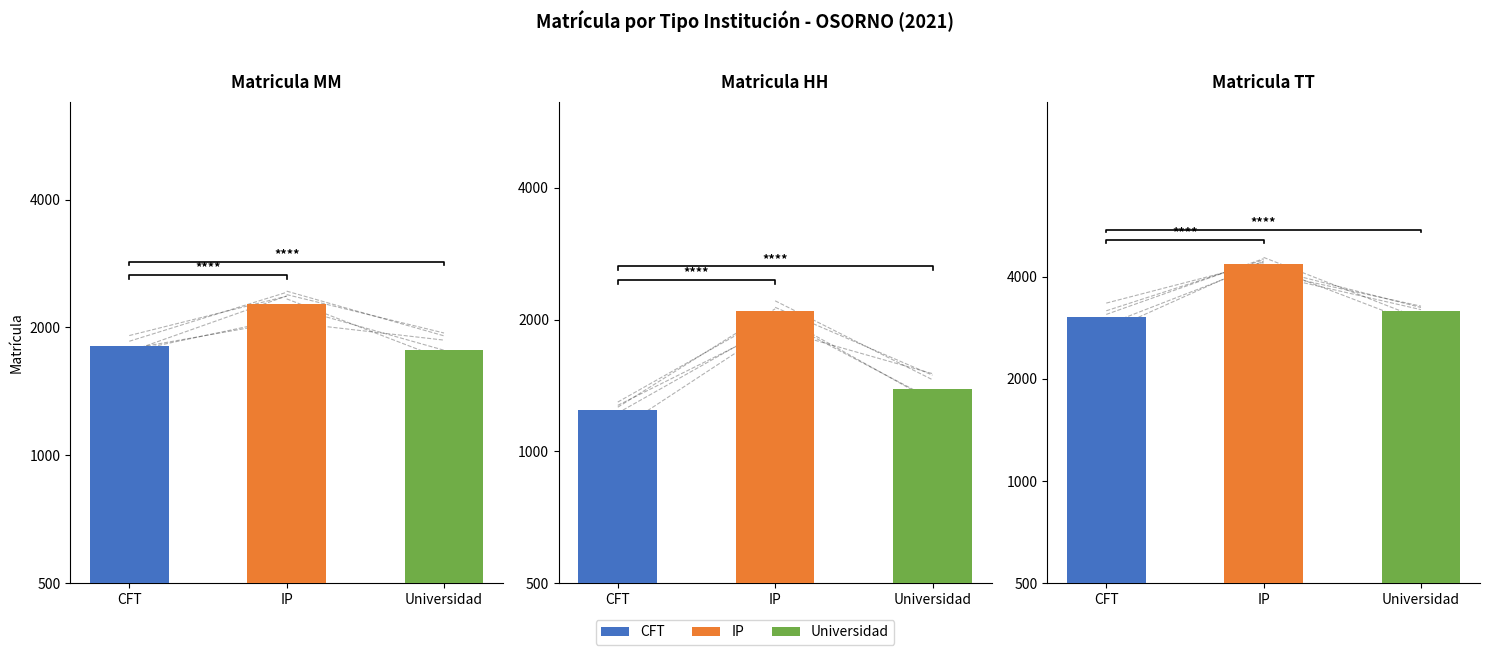

Reading left to right, transcribe all the data shown in this chart.

Matricula MM: CFT=1806	IP=2265	Universidad=1774
Matricula HH: CFT=1241	IP=2095	Universidad=1390
Matricula TT: CFT=3047	IP=4360	Universidad=3164